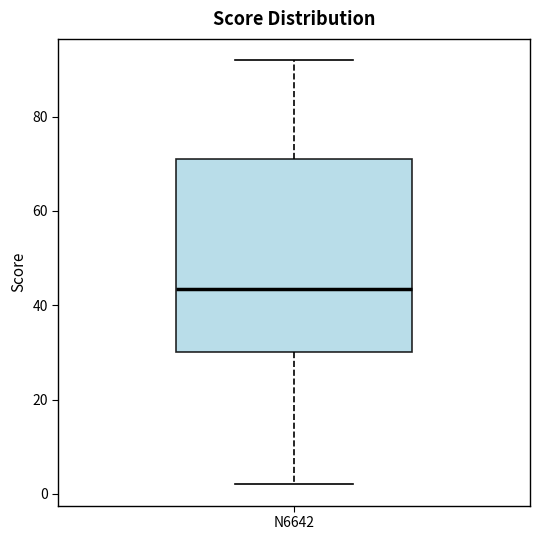

Where does the lower whisker of the box for N6642 end on the y-axis? The values are not printed on the chart, so give them approximately, as read against the axis.

2